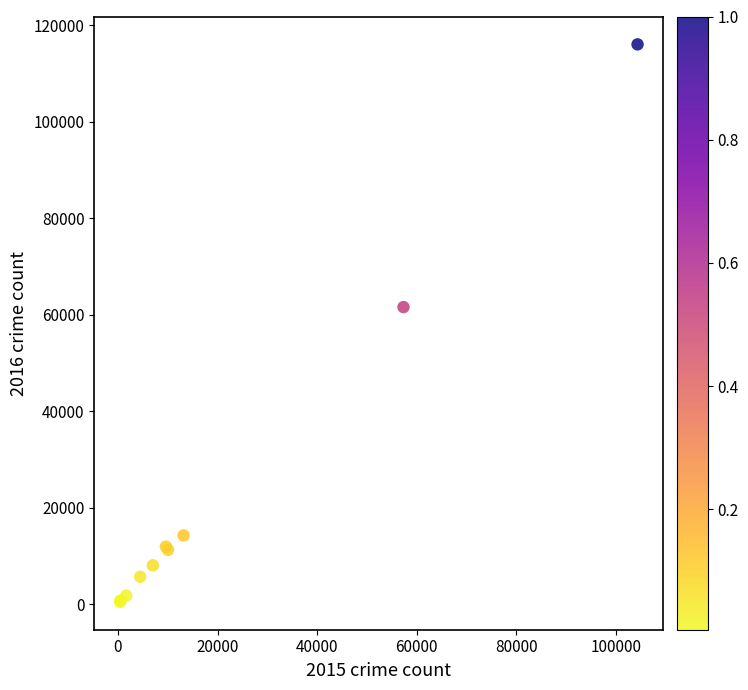

What Y value in the scatter plot is closest to 58296?

61620